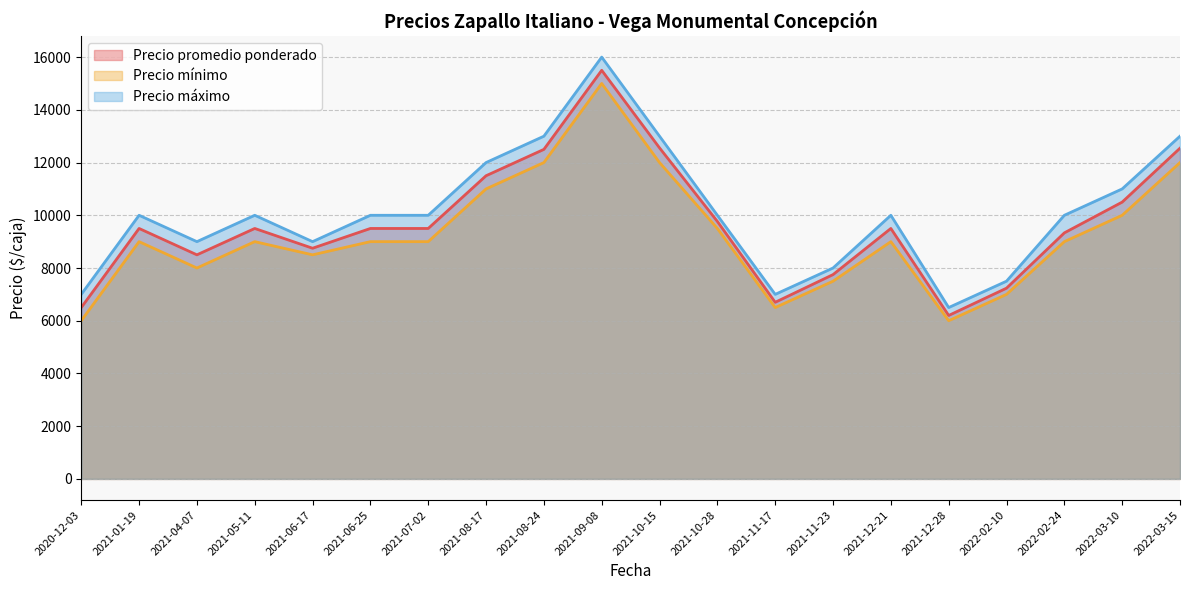

At how many categories does at least one series exceed 9655?

13